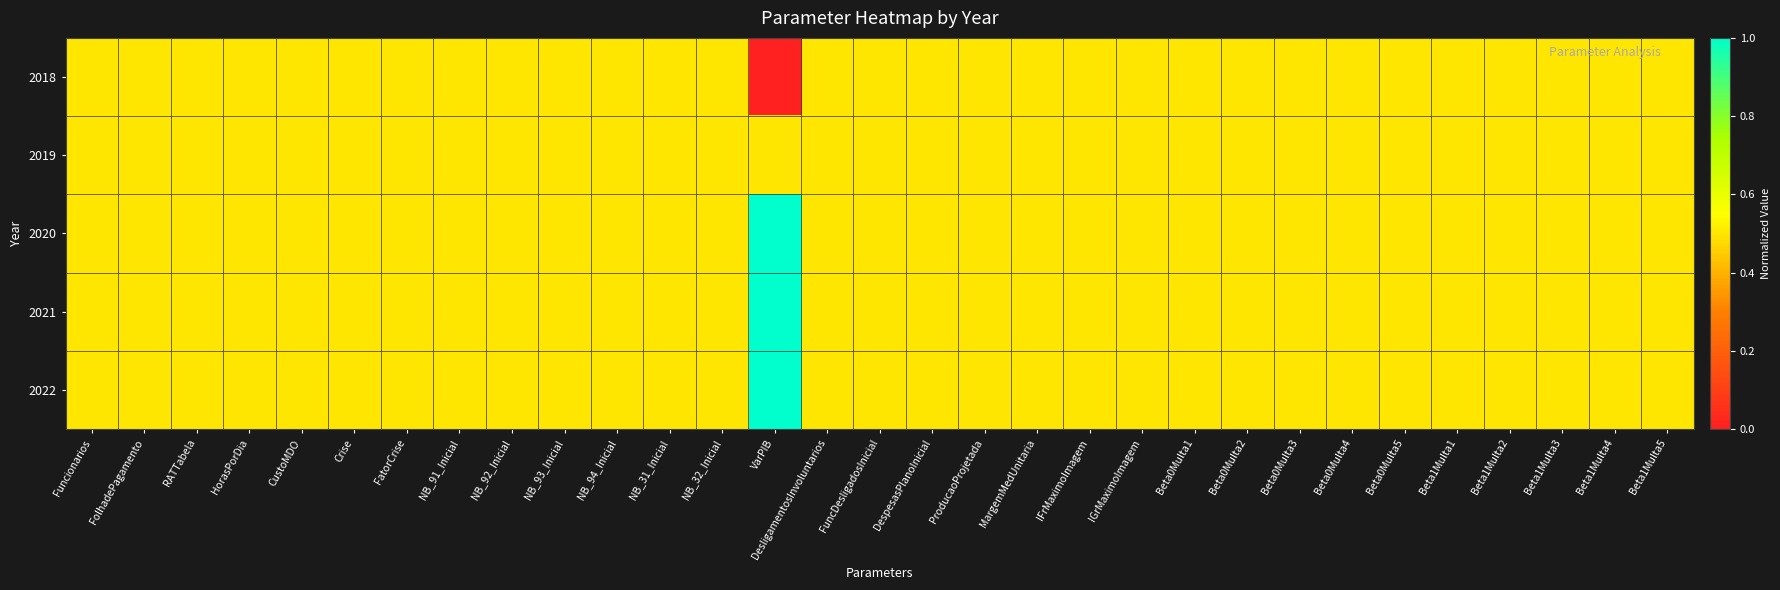

At which category is the sum across all series the highest?

VarPIB